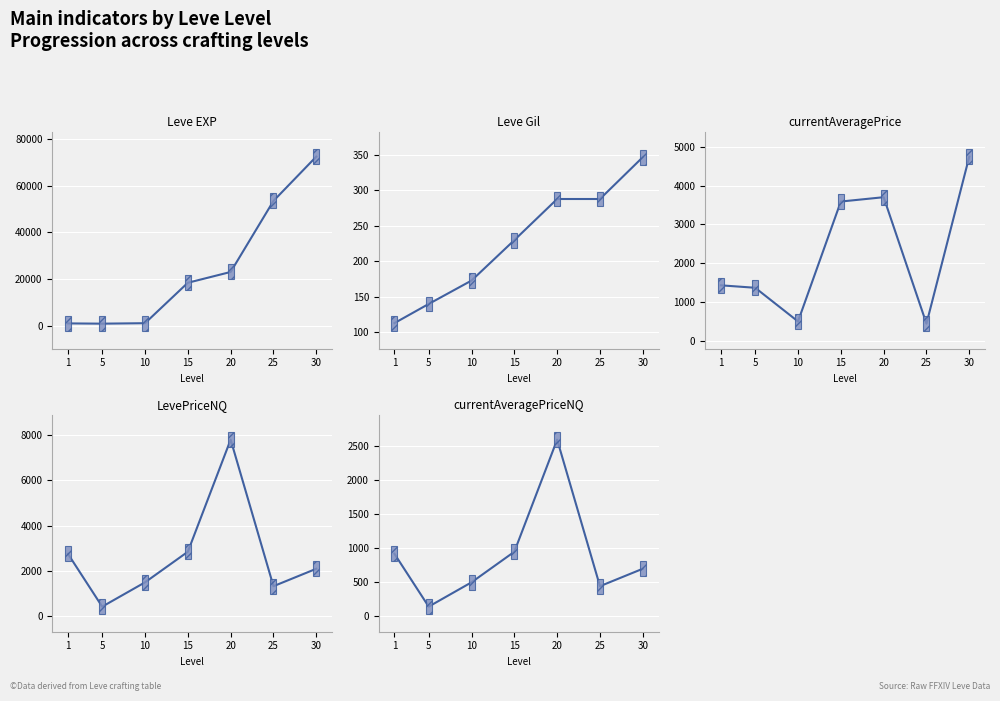

What is the greatest value displayed?

72430.0